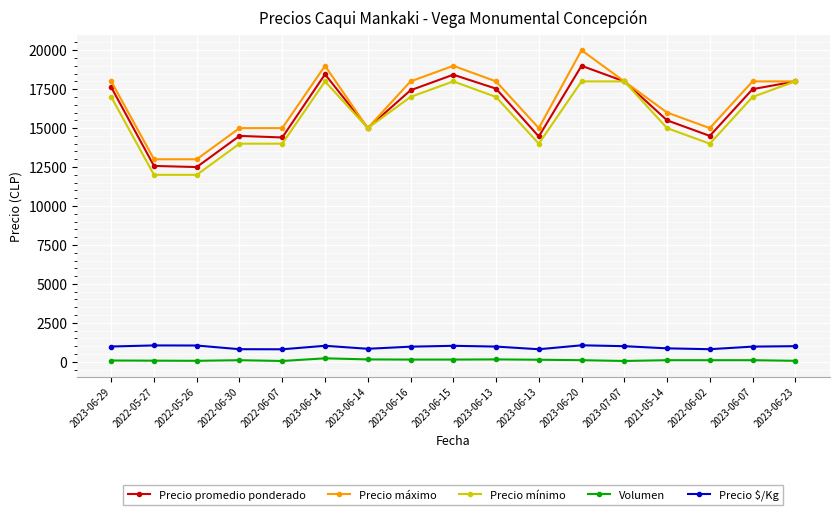

How many values in the Volumen series are below 100?

6